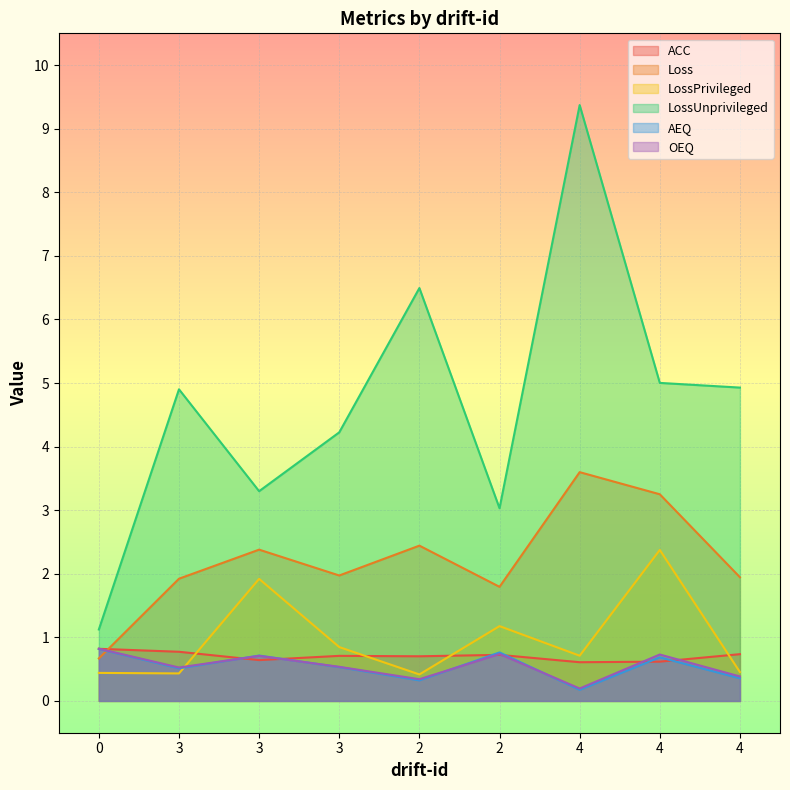

What is the minimum value shown in the chart?

0.2